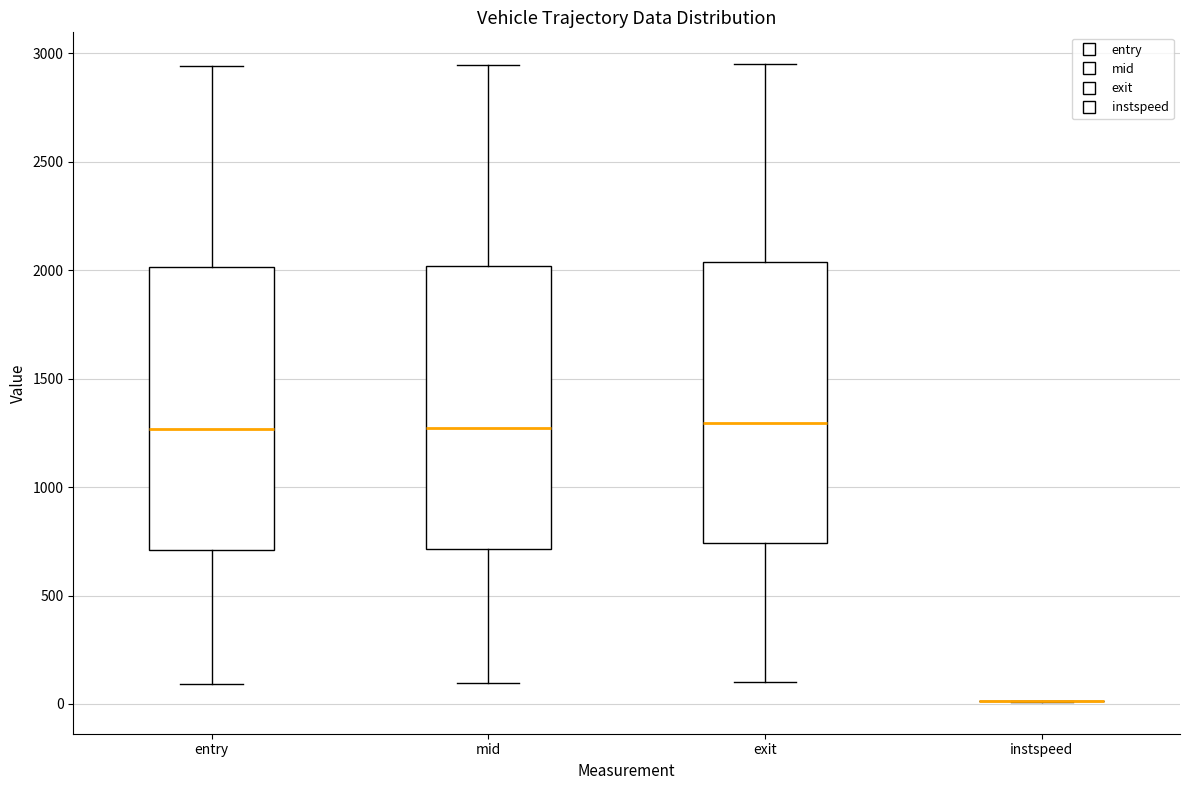

Where does the upper whisker of the box for entry end on the y-axis? The values are not printed on the chart, so give them approximately, as read against the axis.

2950